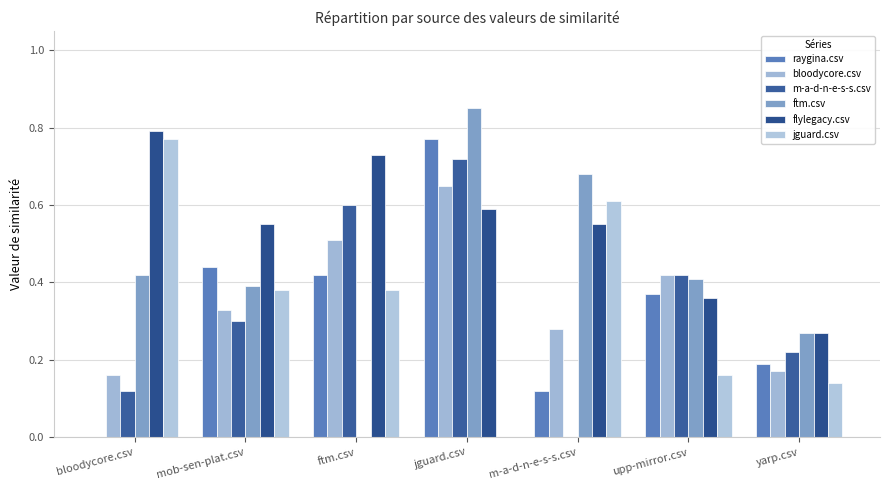

The value of ftm.csv at yarp.csv is 0.1. True or false?

False